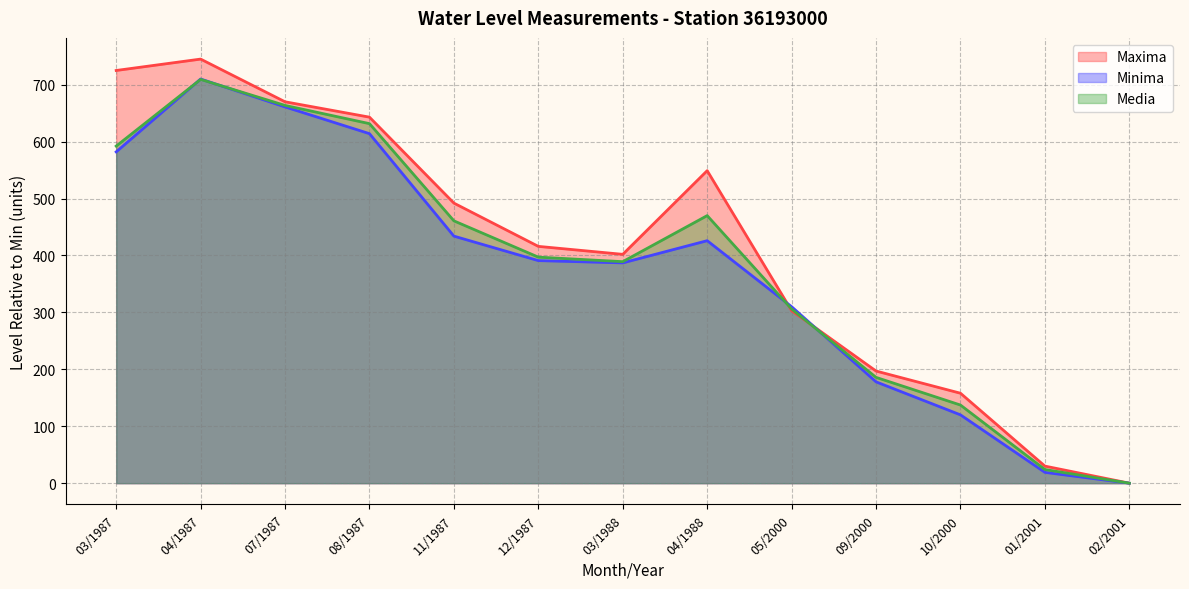

How many intersections are there between Maxima and Minima?

2